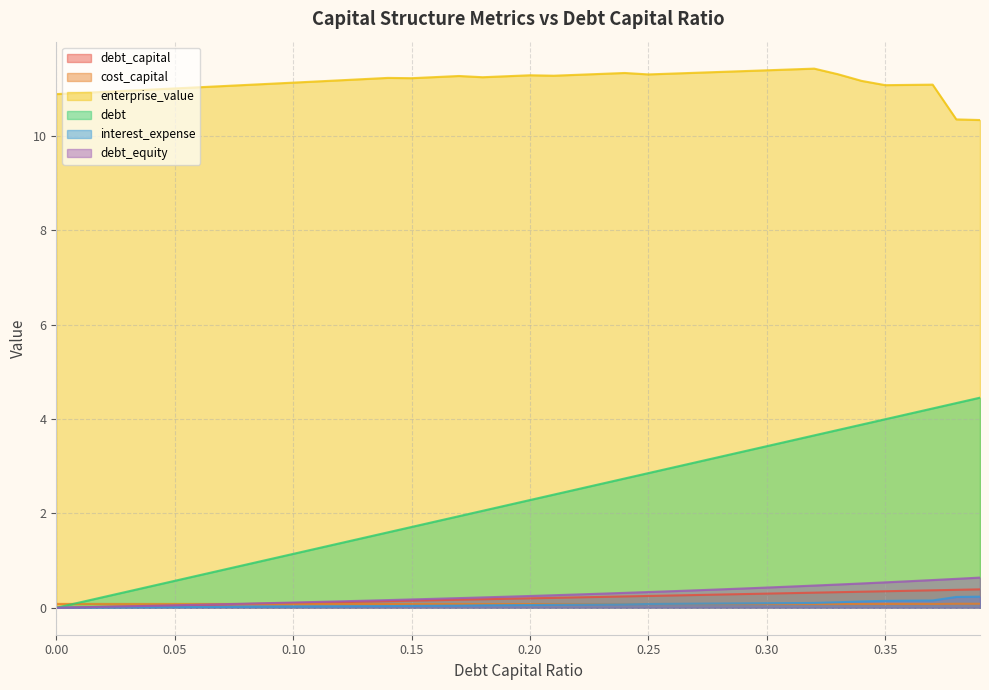

Between 0.11 and 0.36, which is larger?

0.36